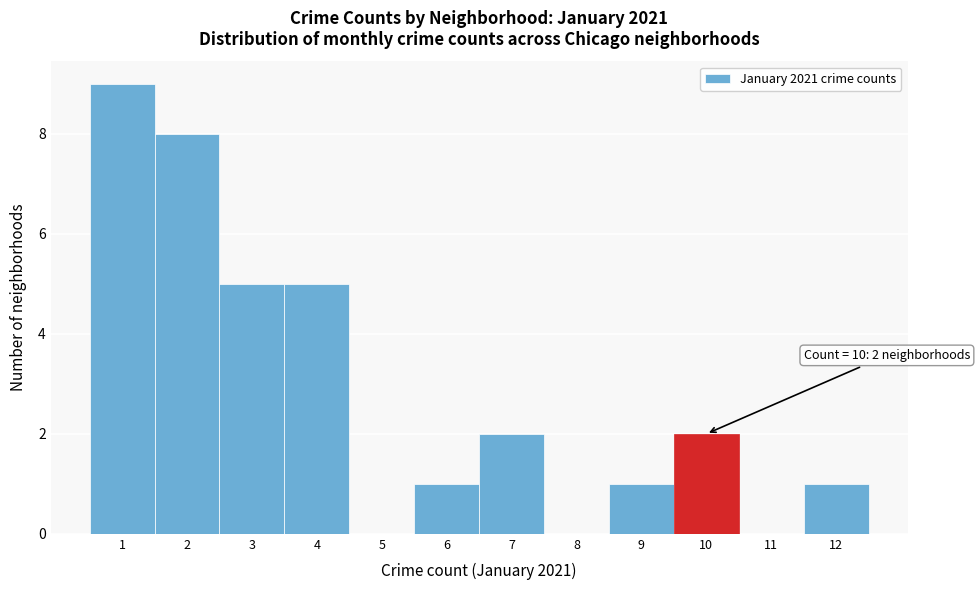

Over which range of the x-axis is the bar tallest?

0.5 to 1.5